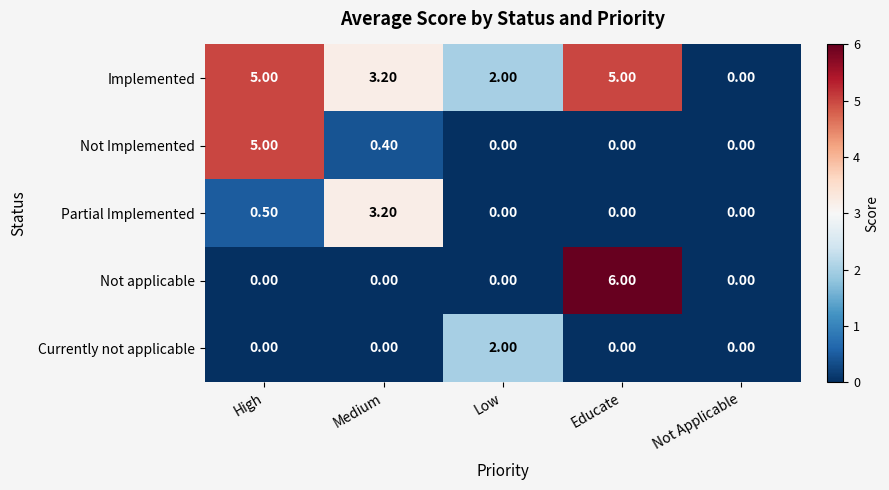

Which series has the largest total across all categories?

Implemented